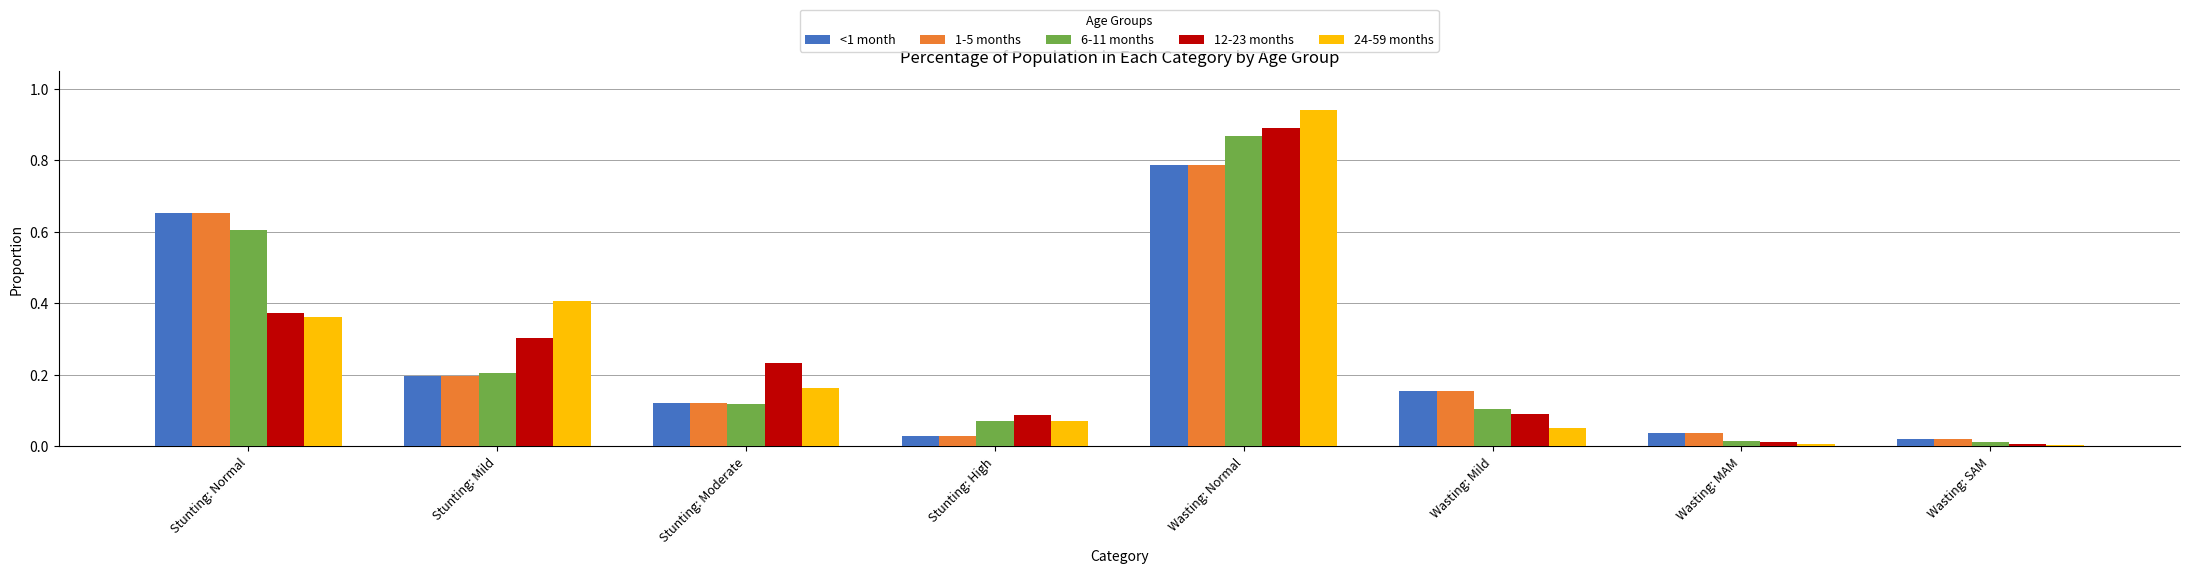

Are the bars horizontal?

No